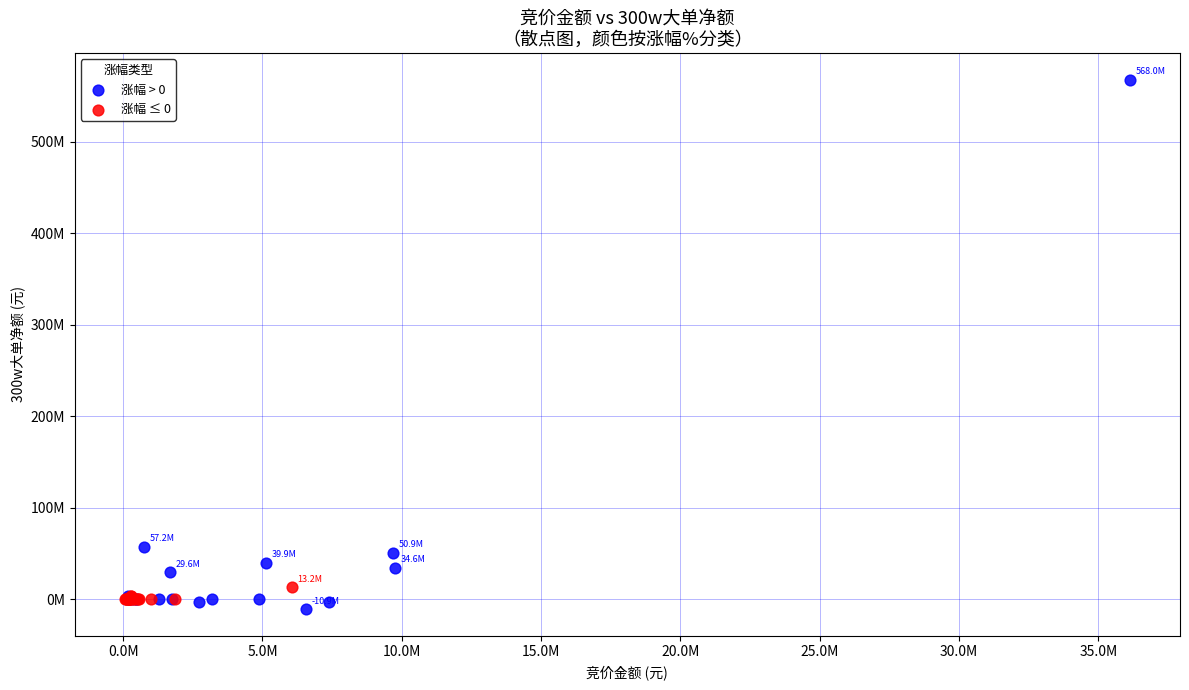

What are all the series names shown in the legend?

涨幅 > 0, 涨幅 ≤ 0